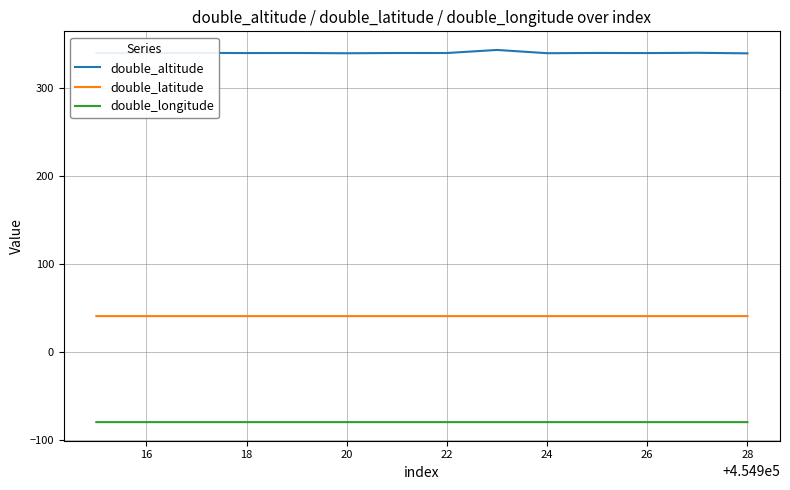

List the series in order of their peak value, highest first.

double_altitude, double_latitude, double_longitude